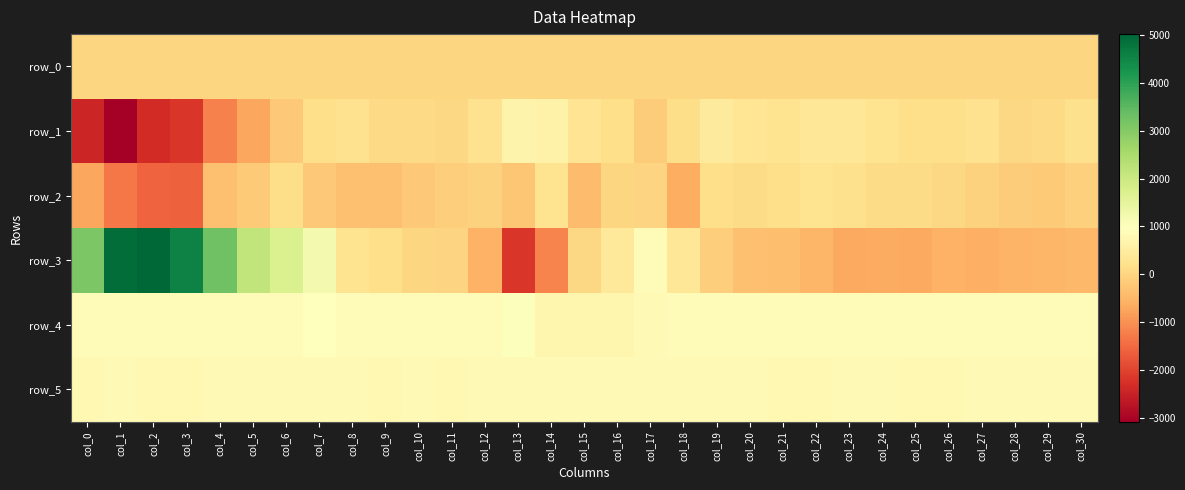

What is the difference between the row_2 values at col_15 and col_13?

172.0